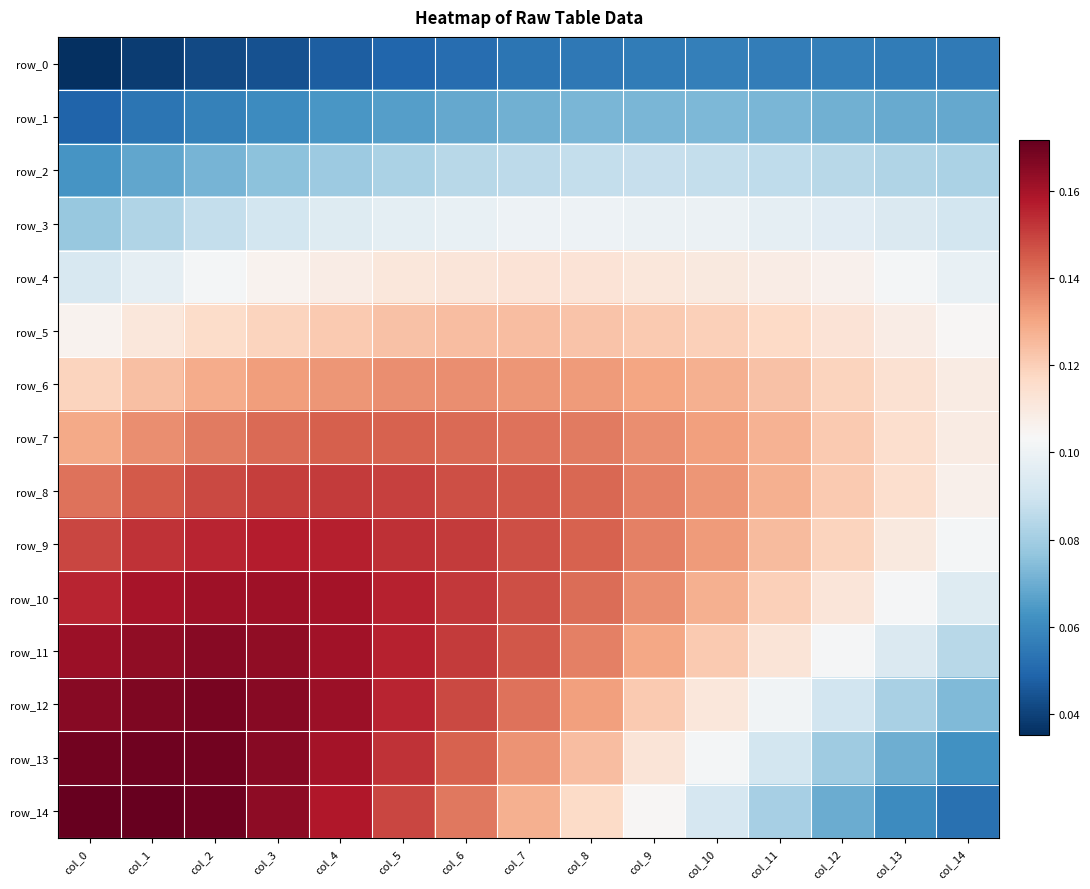

What is the average value of the row_11 series?

0.1